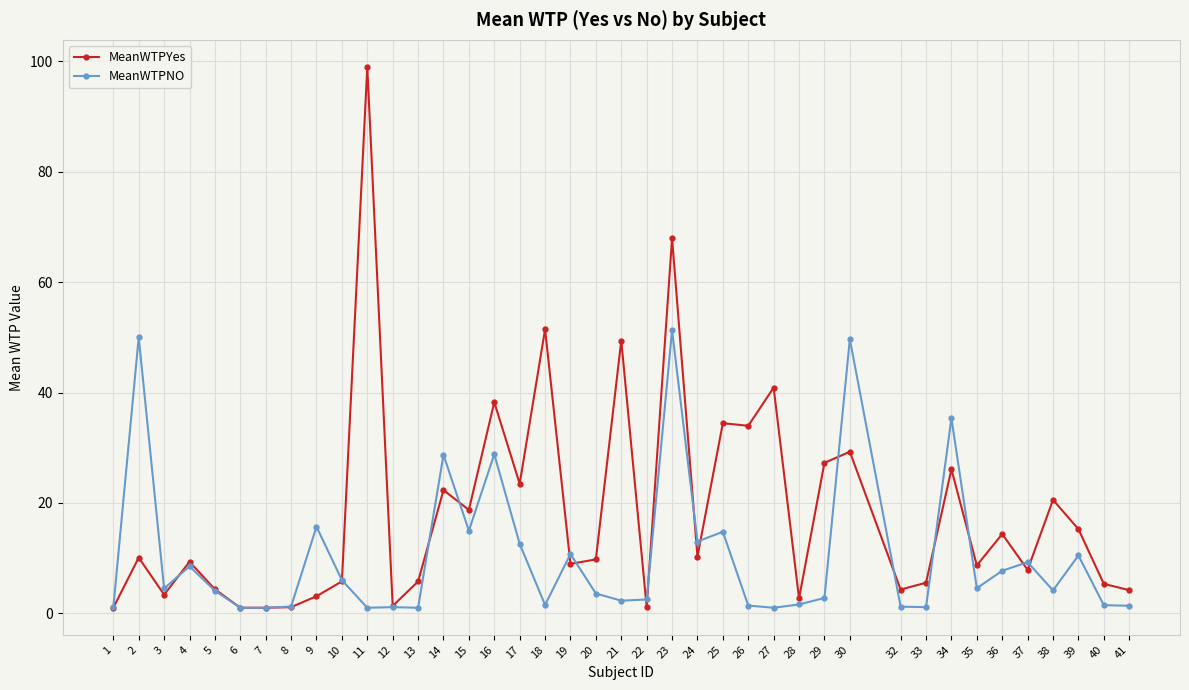

Between 22 and 35, which series saw the biggest shift?

MeanWTPYes